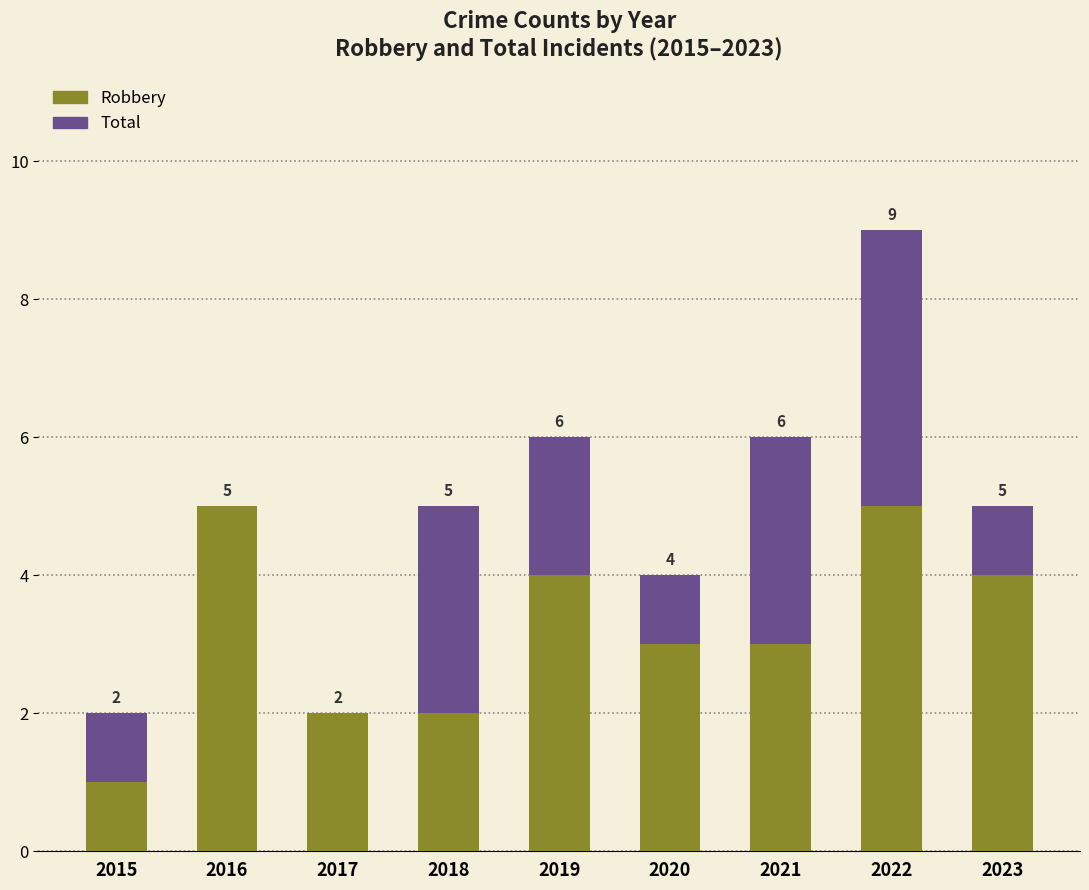

Which series has the largest range (max minus min)?

Total